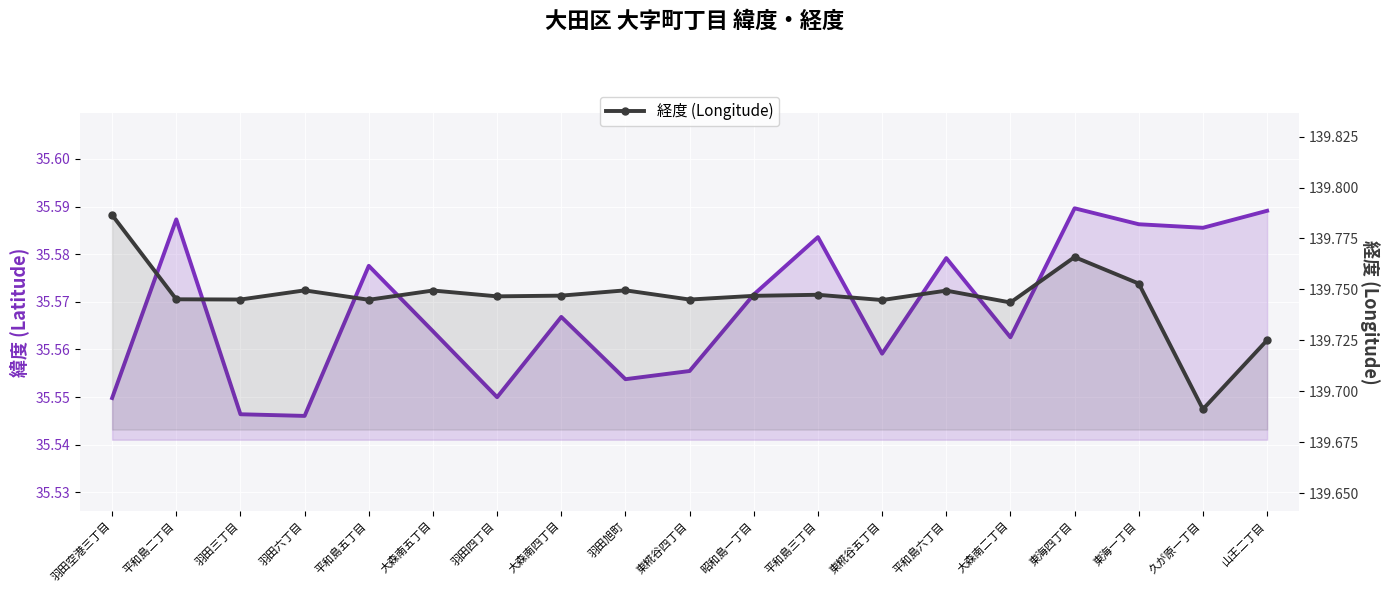

What is the minimum value shown in the chart?

35.5